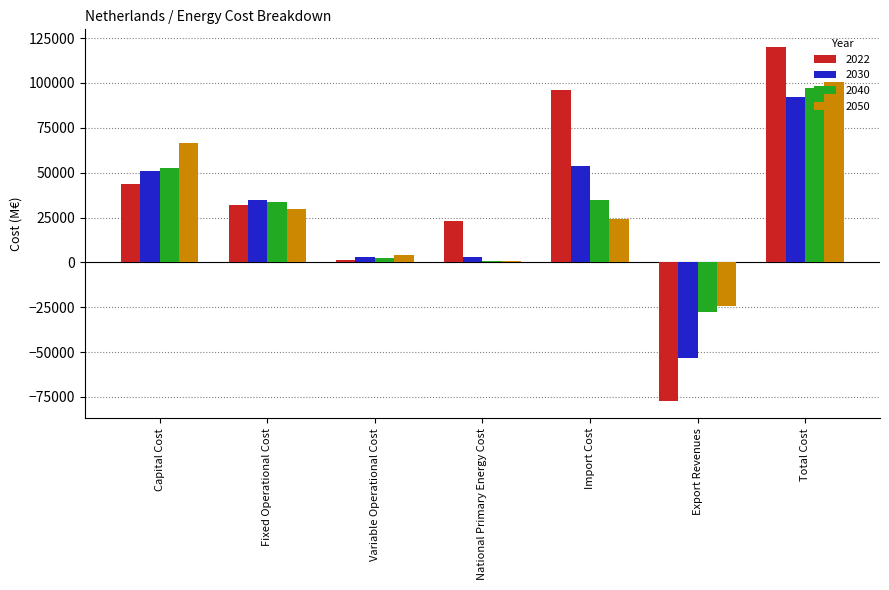

What are all the series names shown in the legend?

2022, 2030, 2040, 2050